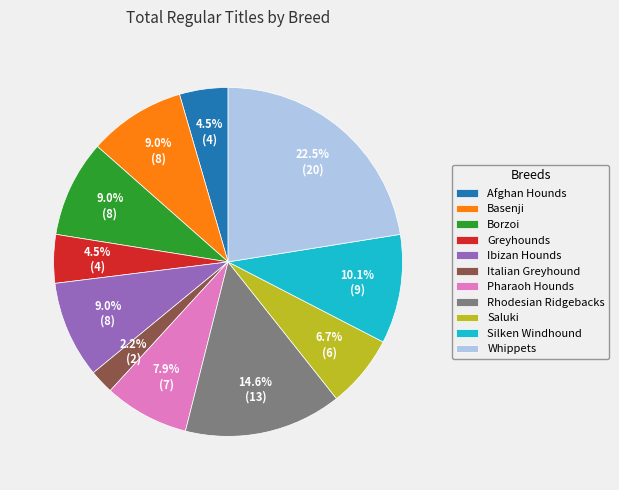

True or false: Saluki accounts for 20% of the total.

False